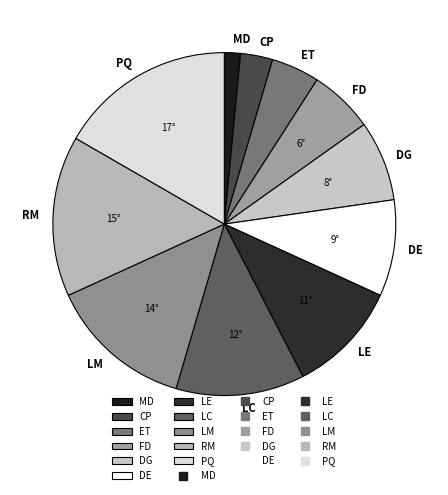

Rank the categories by value from lowest to highest.

MD, CP, ET, FD, DG, DE, LE, LC, LM, RM, PQ